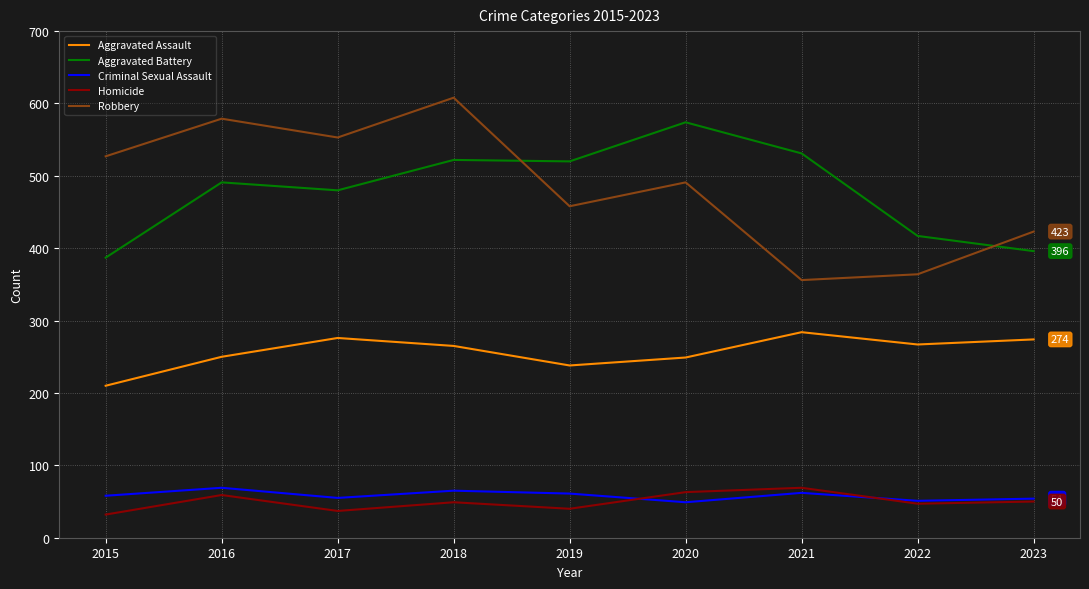

The Robbery series shows 491 at 2020. True or false?

True